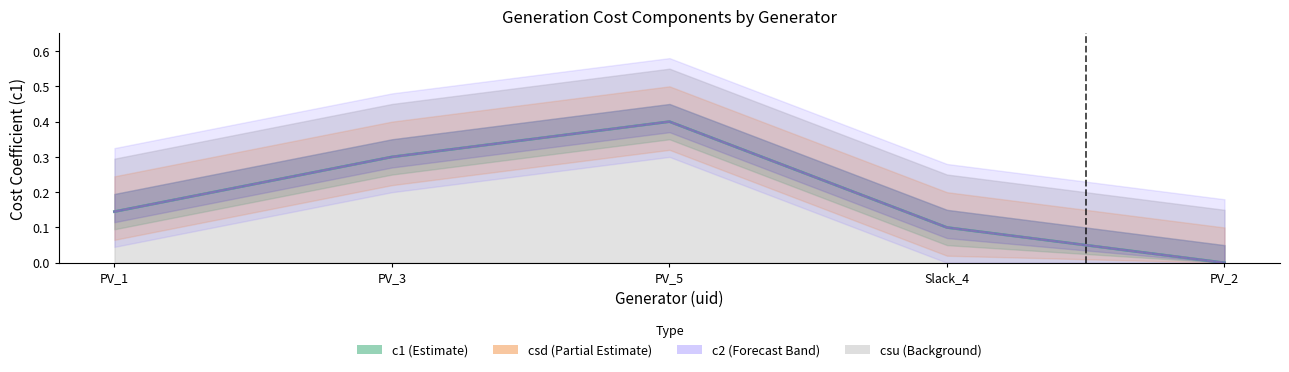

What is the sum of the values at PV_1 and PV_3?

0.4